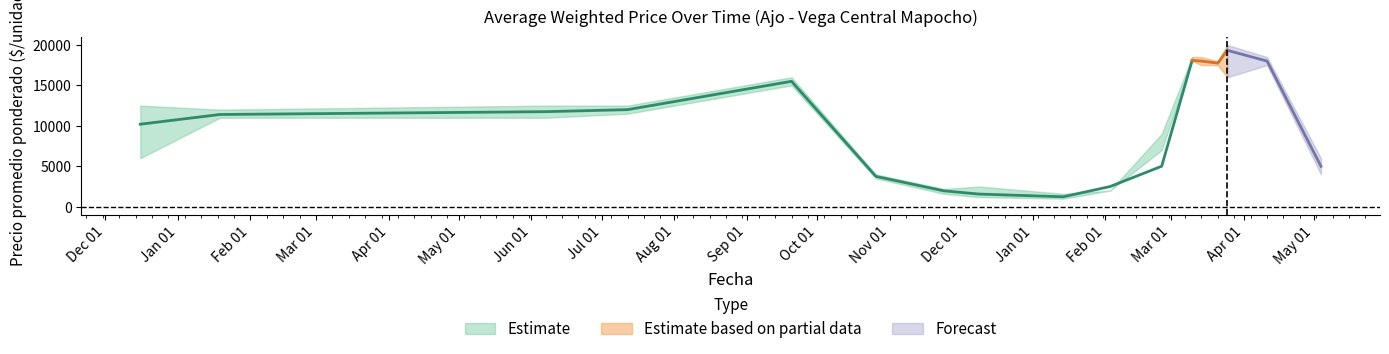

How many lines are shown in the chart?

3